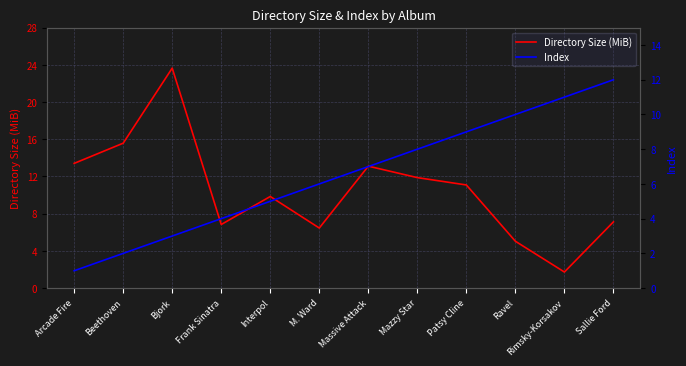

The Directory Size (MiB) series shows 15.6 at Beethoven. True or false?

True